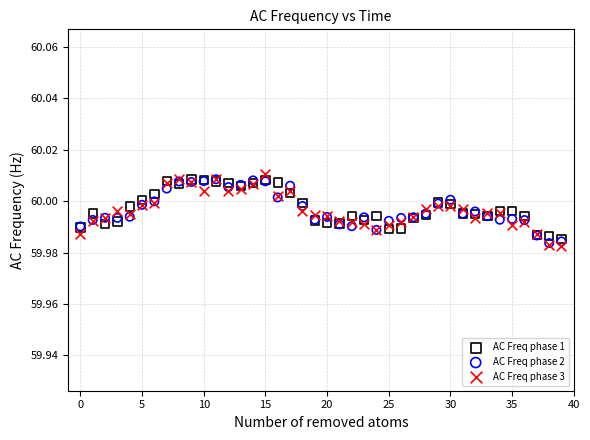

Which series reaches the maximum Y coordinate?

AC Freq phase 3